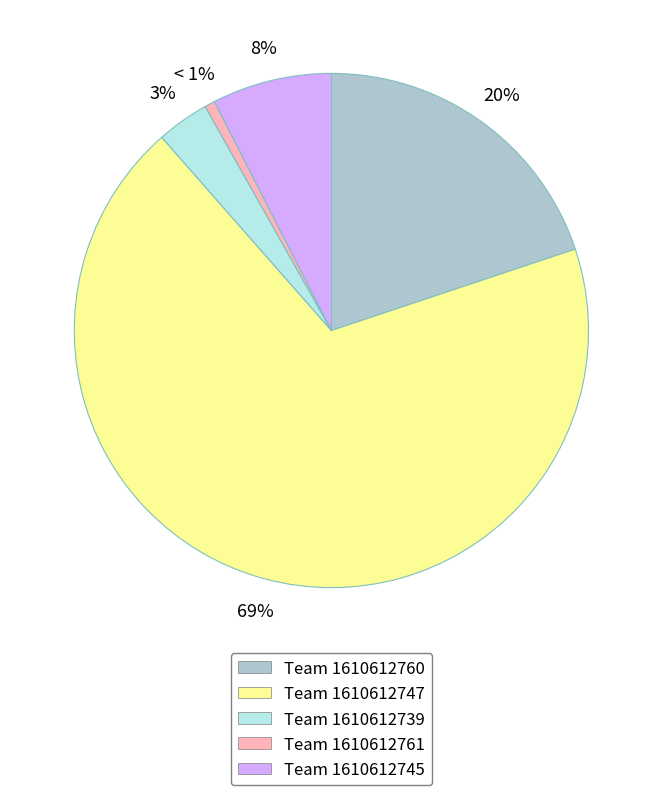

Does any single category account for the majority?

Yes